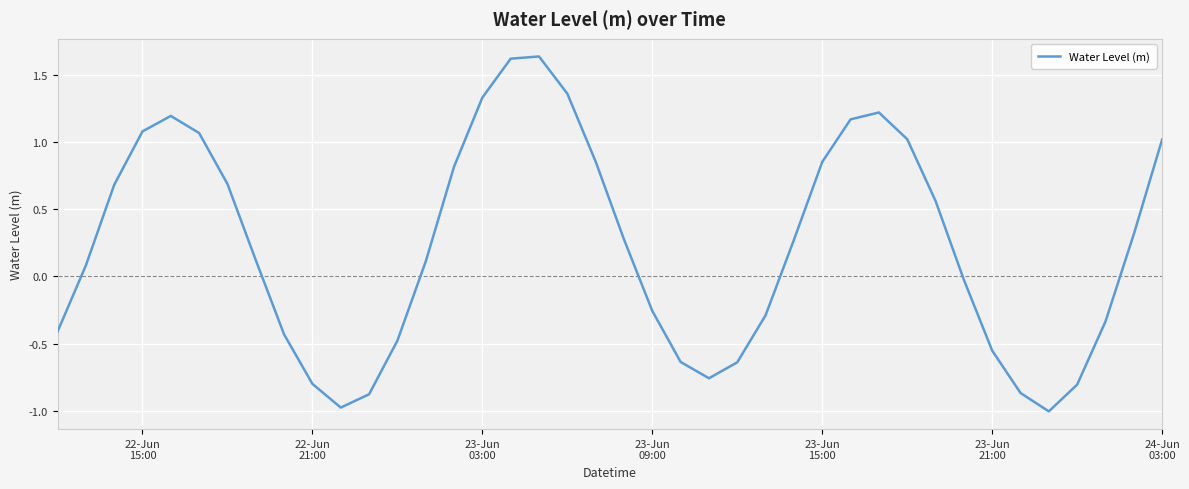

What is the average value?

0.2